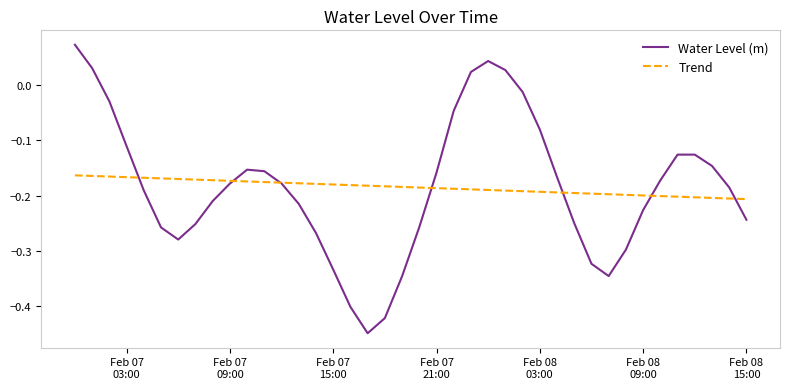

Rank the series by their maximum value, from highest to lowest.

Water Level (m), Trend